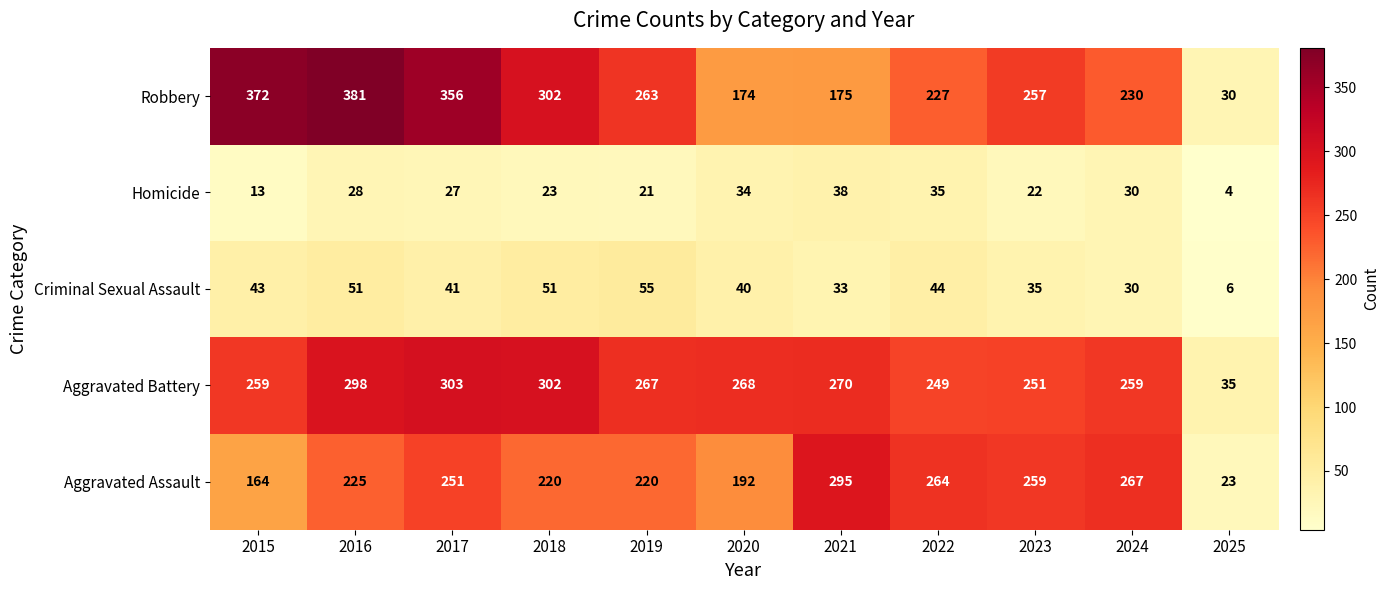

List the series in order of their peak value, lowest first.

Homicide, Criminal Sexual Assault, Aggravated Assault, Aggravated Battery, Robbery